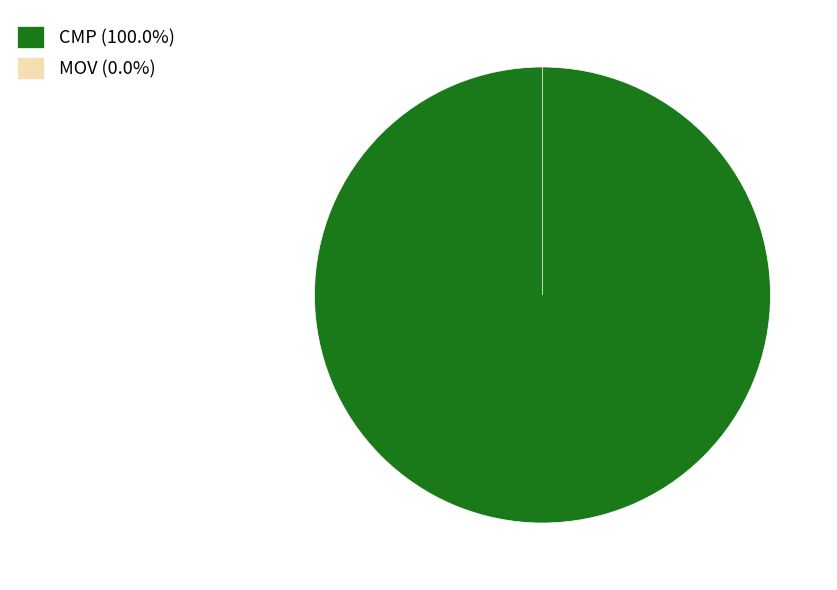

How many slices are in this pie chart?

2